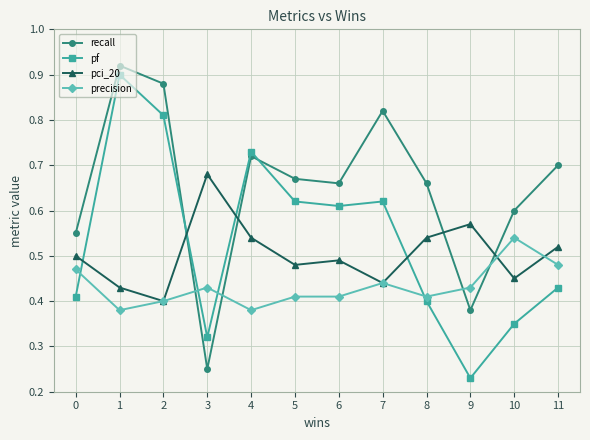

True or false: pci_20 has a value of 0.5 at 10.

True